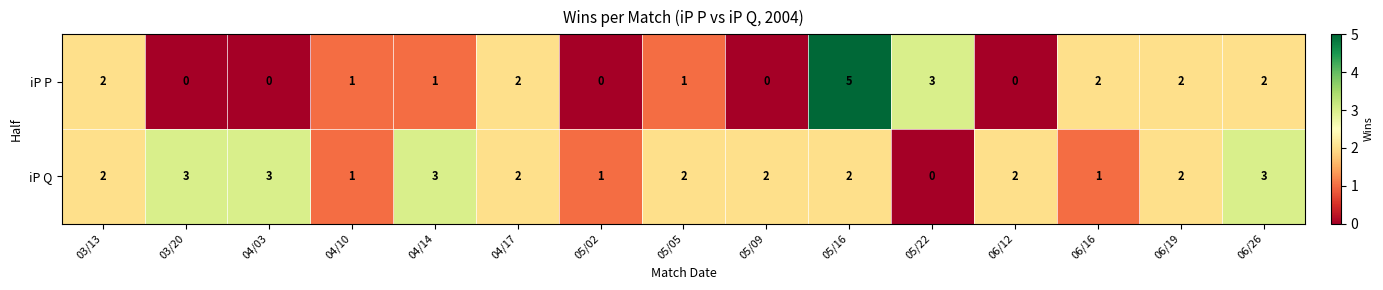

Rank the series by their maximum value, from lowest to highest.

iP Q, iP P